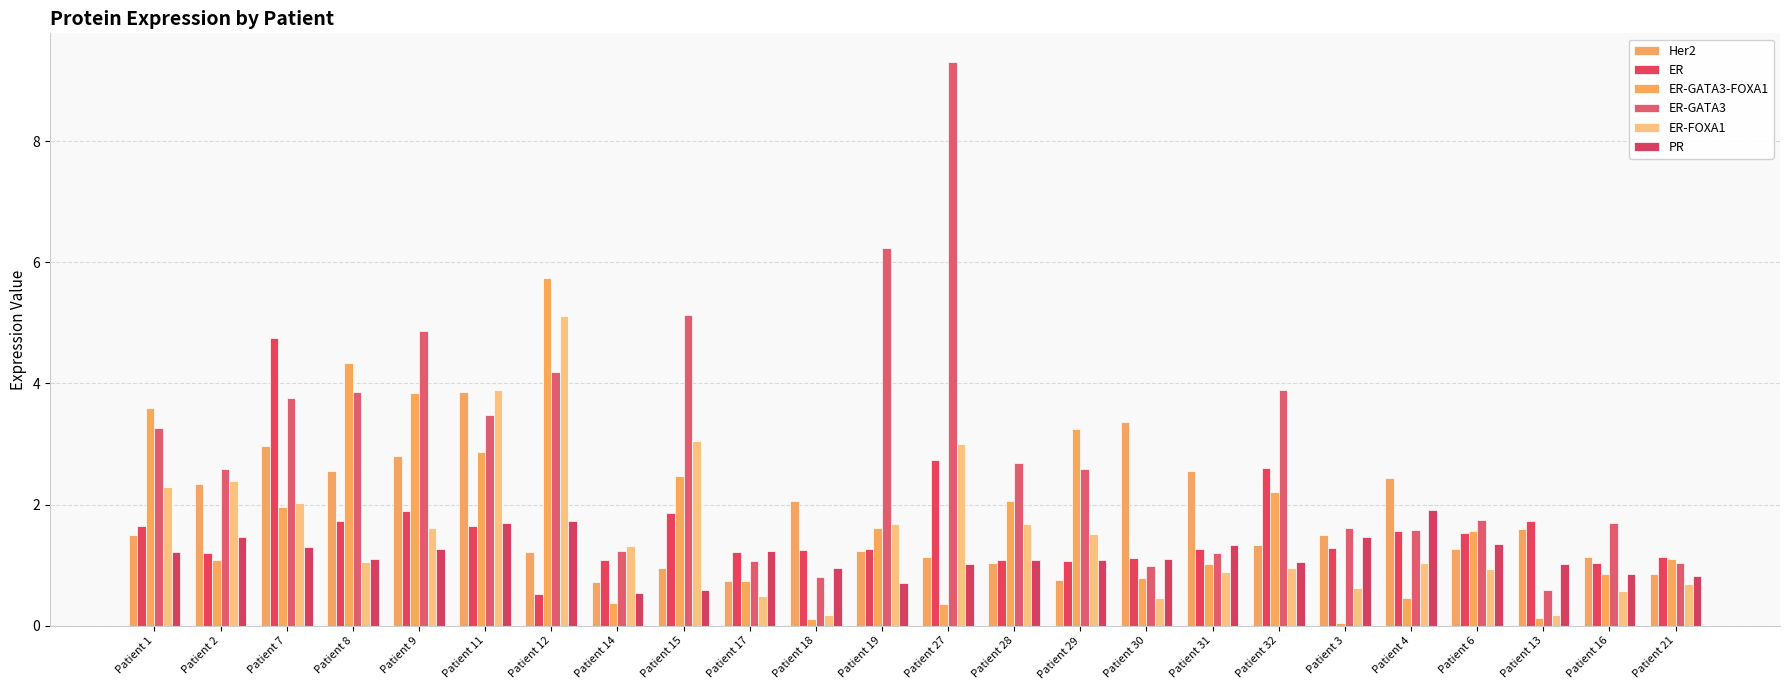

What are all the series names shown in the legend?

Her2, ER, ER-GATA3-FOXA1, ER-GATA3, ER-FOXA1, PR